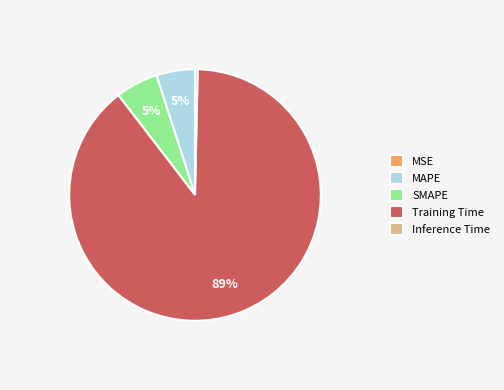

The Training Time slice represents 97% of the pie. True or false?

False